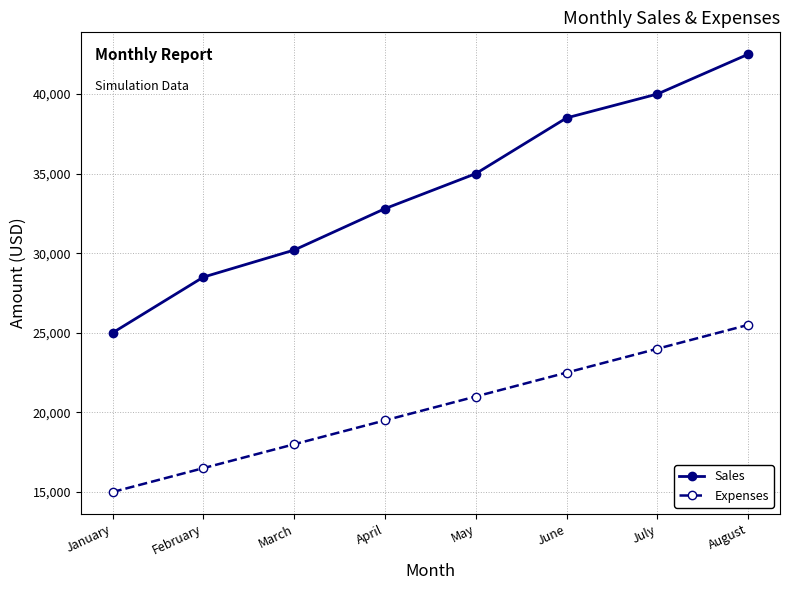

Which category has the highest value across all series?

August